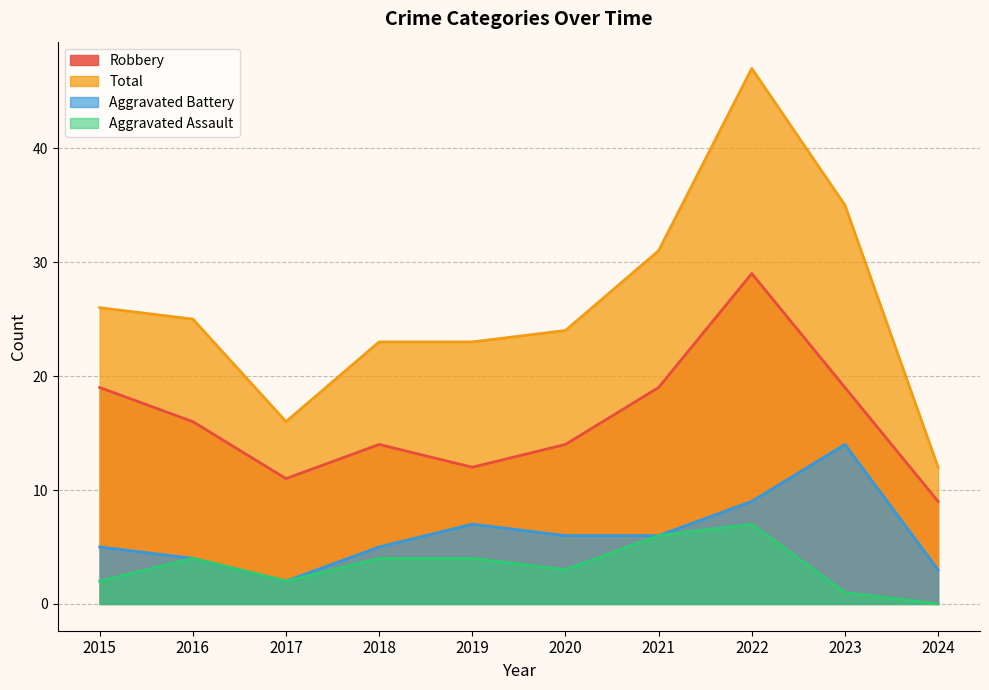

Reading right to left, transcribe all the data shown in this chart.

Robbery: 9	19	29	19	14	12	14	11	16	19
Total: 12	35	47	31	24	23	23	16	25	26
Aggravated Battery: 3	14	9	6	6	7	5	2	4	5
Aggravated Assault: 0	1	7	6	3	4	4	2	4	2